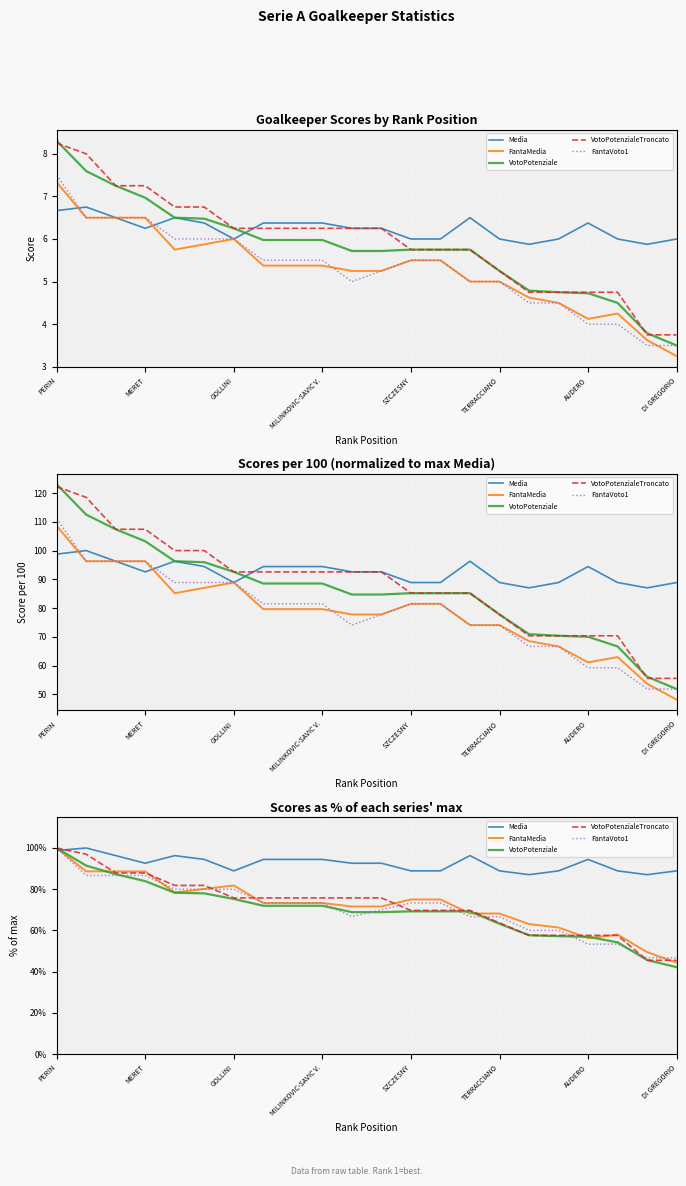

The value of VotoPotenziale at DI GREGORIO is 14.1. True or false?

False